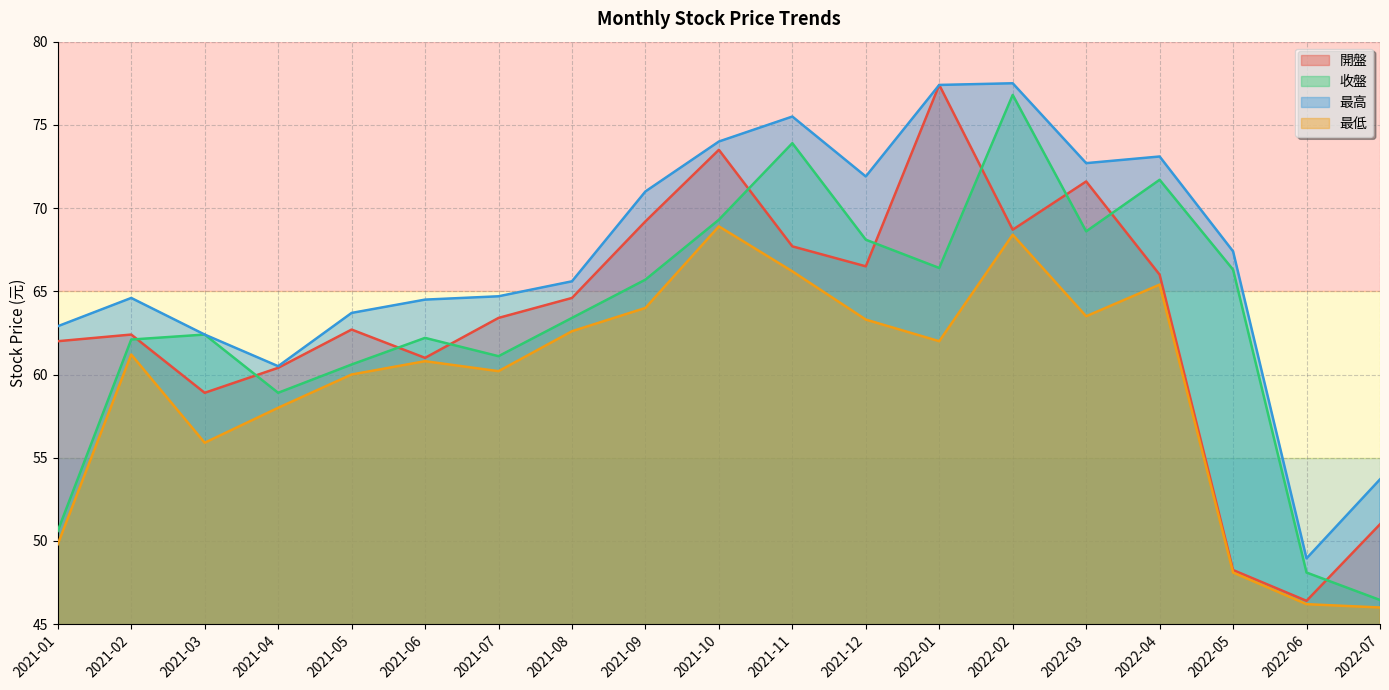

What is the total value across all series at 2021-09?

269.9